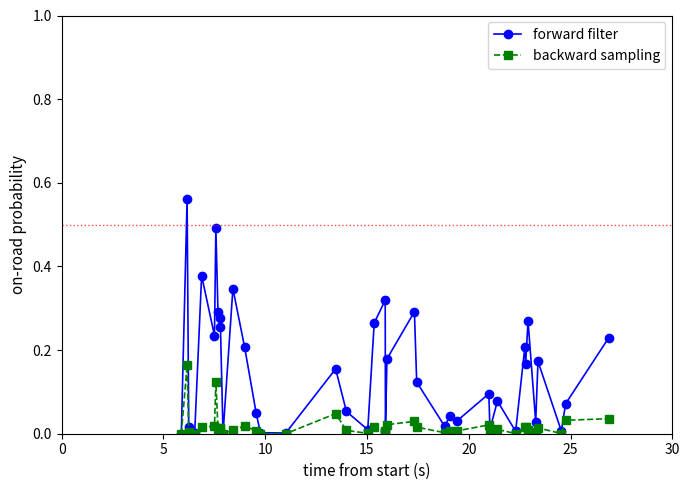

Which series has the largest total across all categories?

forward filter